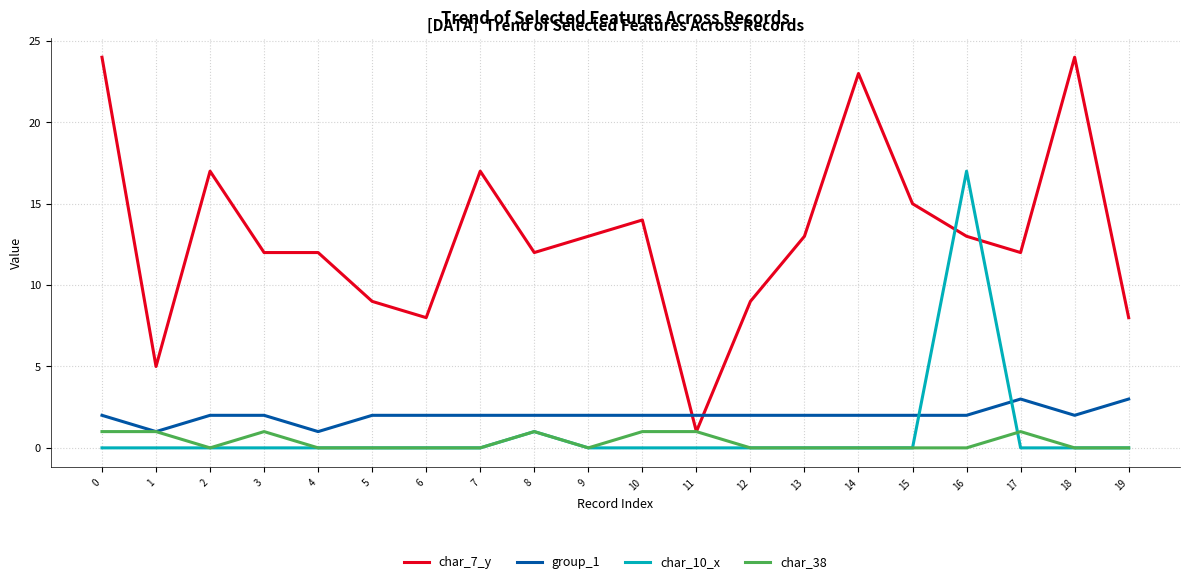

Rank the series by their maximum value, from highest to lowest.

char_7_y, char_10_x, group_1, char_38